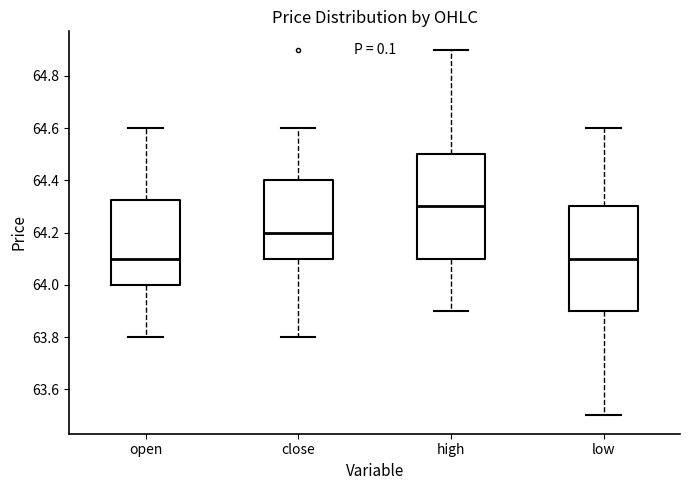

Reading left to right, read every box against the y-axis: the position of its median line, the range the box covers, and the ends of its whiskers. The values are not printed on the chart, so give them approximately, as read against the axis.

open: median 64.10, box 64.00 to 64.32, whiskers 63.80 to 64.60
close: median 64.20, box 64.10 to 64.40, whiskers 63.80 to 64.60
high: median 64.30, box 64.10 to 64.50, whiskers 63.90 to 64.90
low: median 64.10, box 63.90 to 64.30, whiskers 63.50 to 64.60